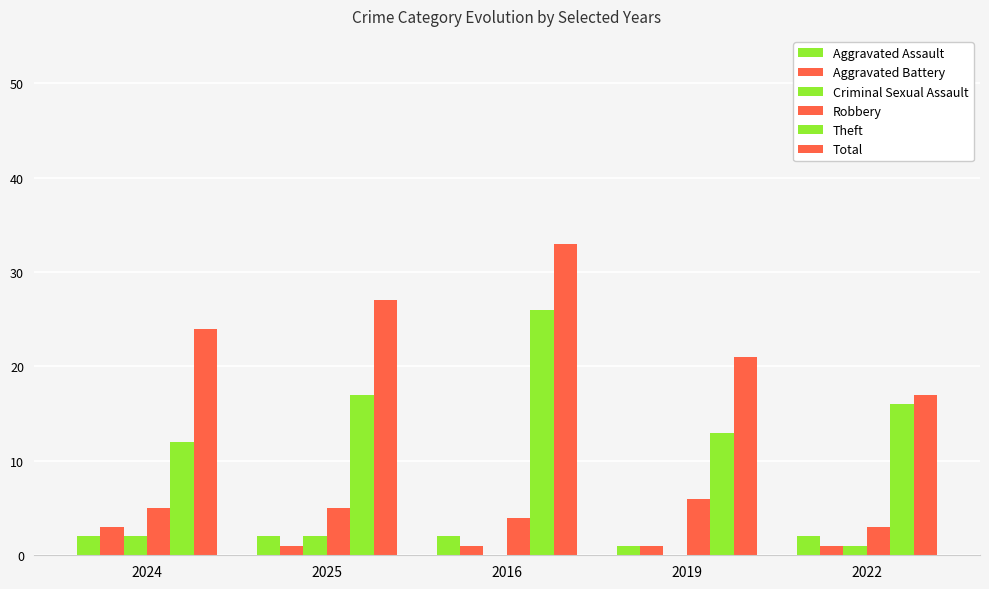

Does the chart contain stacked bars?

No